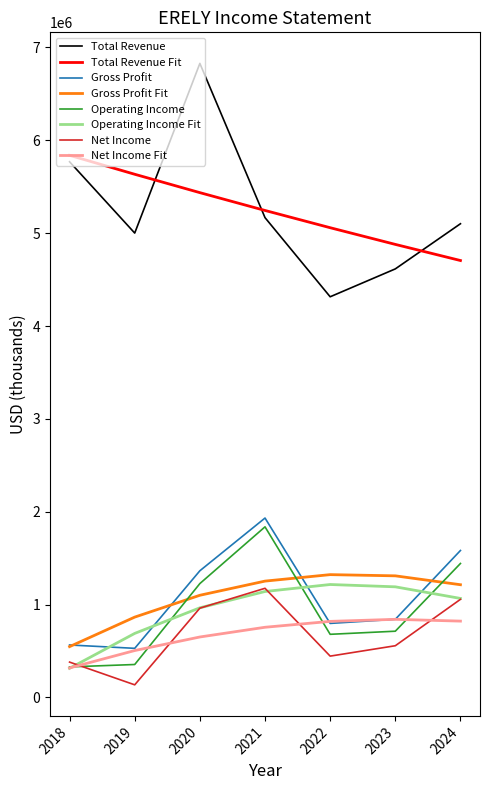

What are all the series names shown in the legend?

Total Revenue, Total Revenue Fit, Gross Profit, Gross Profit Fit, Operating Income, Operating Income Fit, Net Income, Net Income Fit